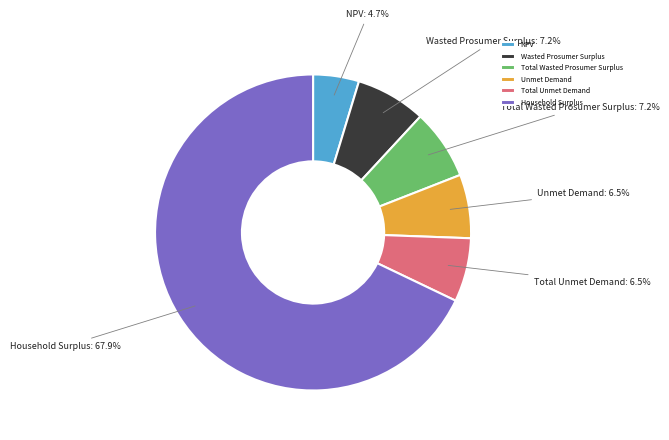

To the nearest percent, what is the difference between the Wasted Prosumer Surplus and NPV slice percentages?

2%